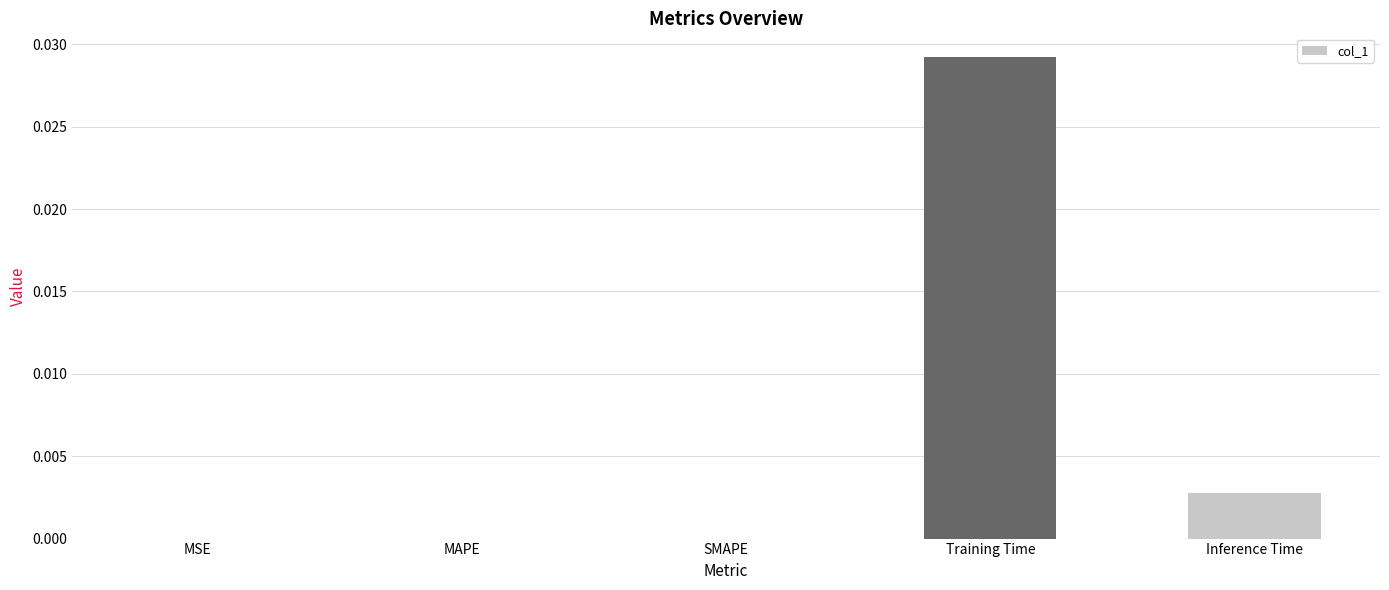

Is it true that the value at Inference Time is 0.0?

True